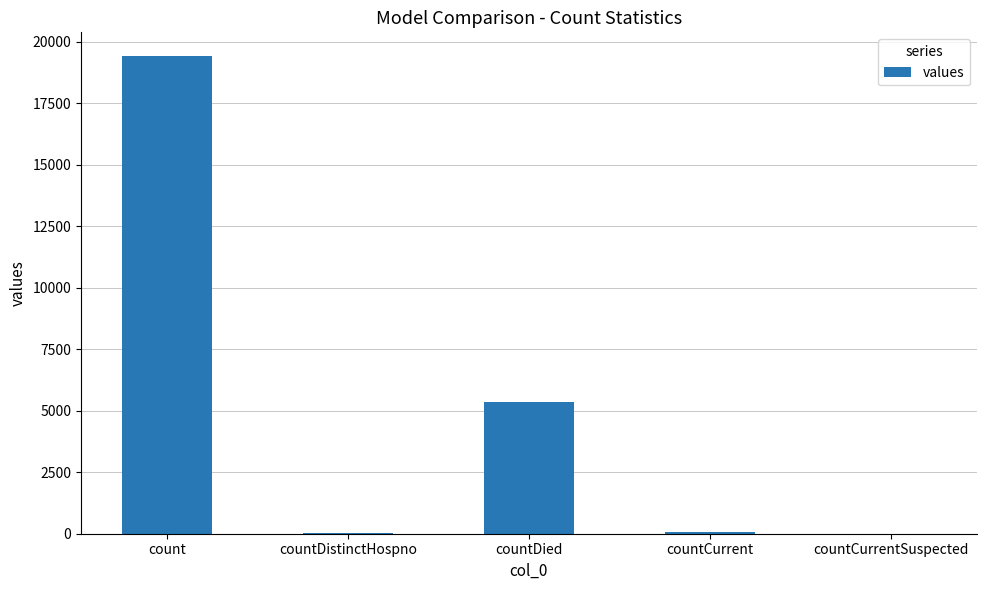

What is the sum of all values?

24875